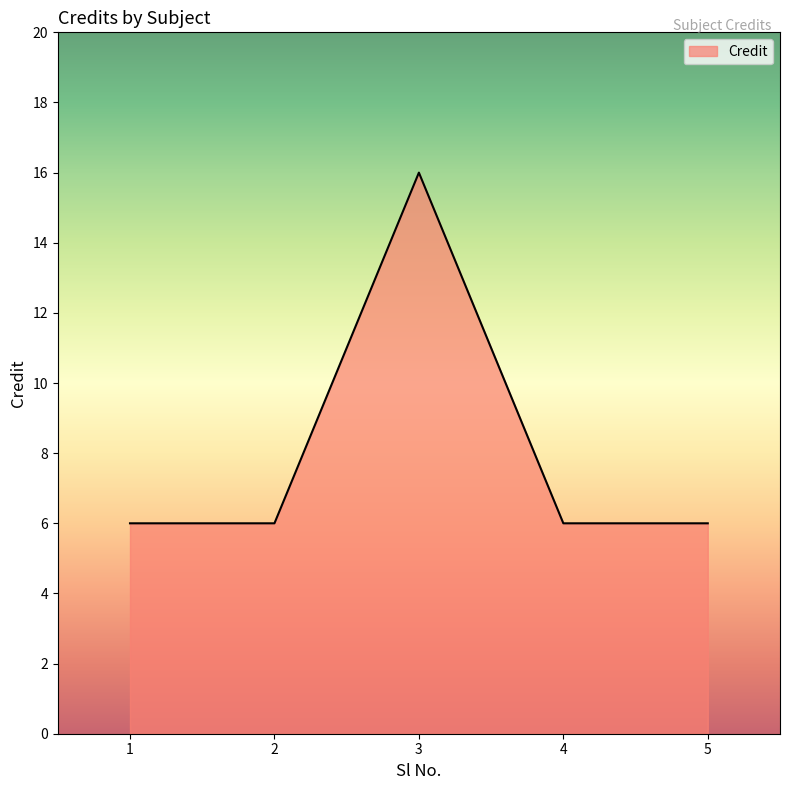

What is the maximum value shown in the chart?

16